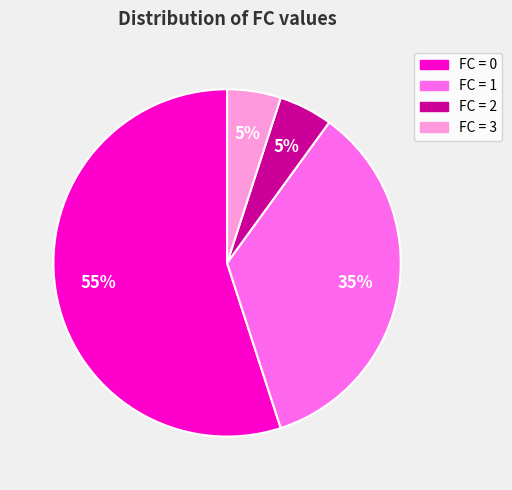

How many segments does this pie chart have?

4